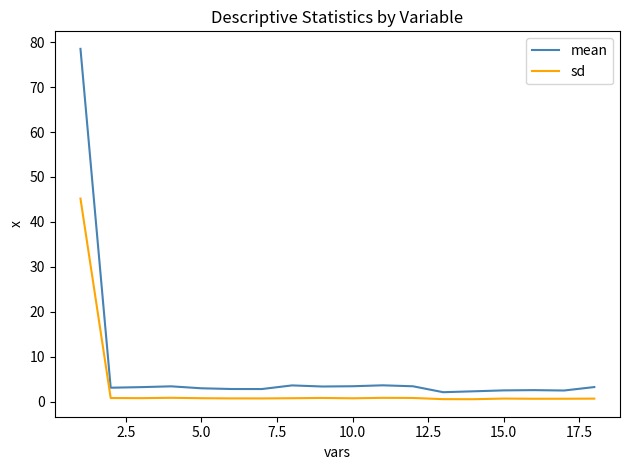

List the series in order of their peak value, highest first.

mean, sd